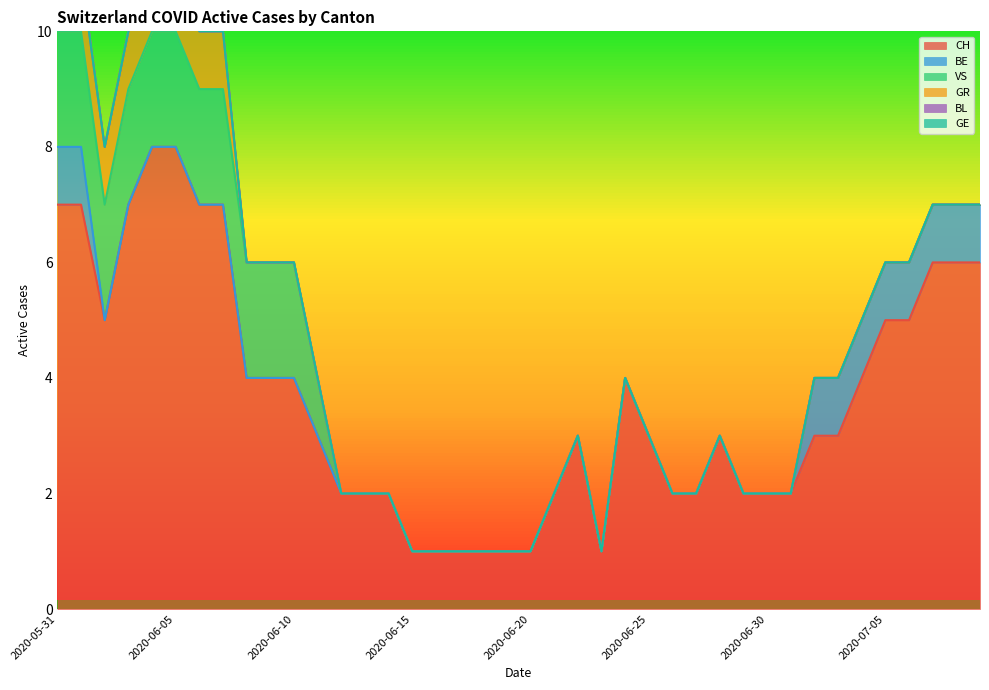

What is the difference between the maximum and minimum values in the GR series?

1